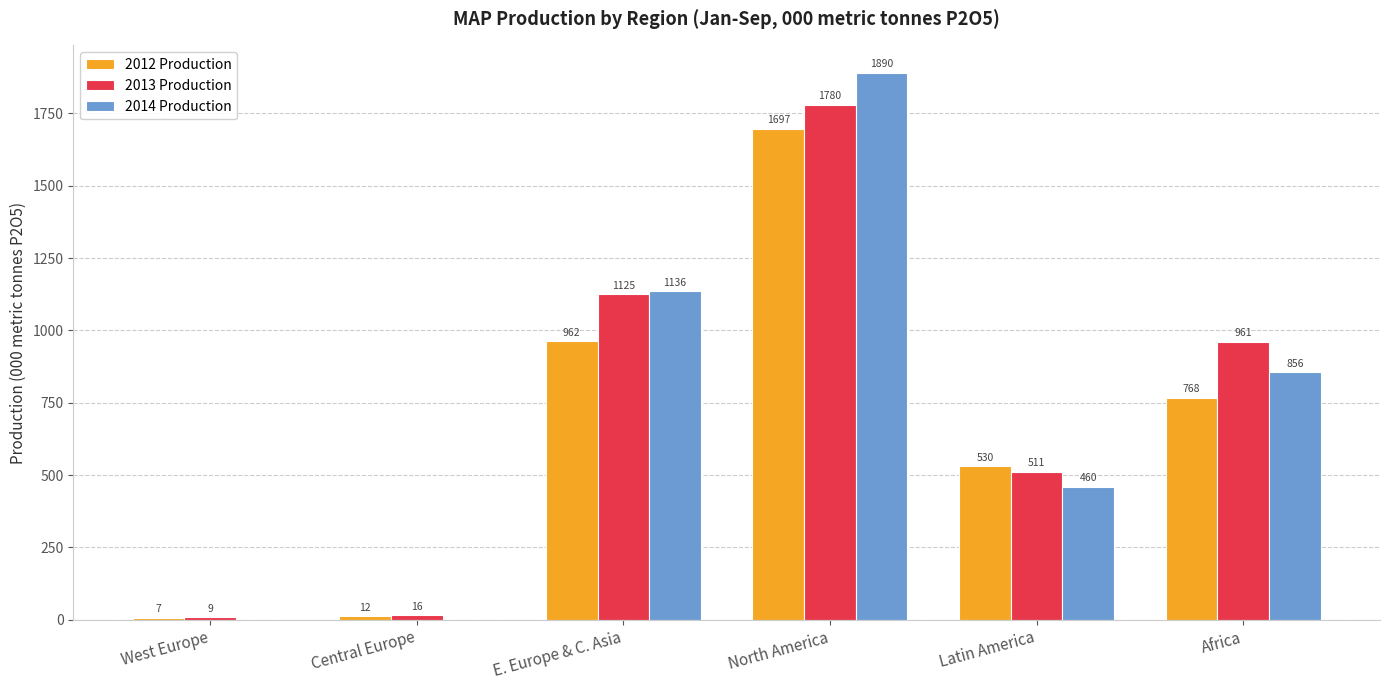

The value of 2013 Production at Latin America is 511.4. True or false?

True